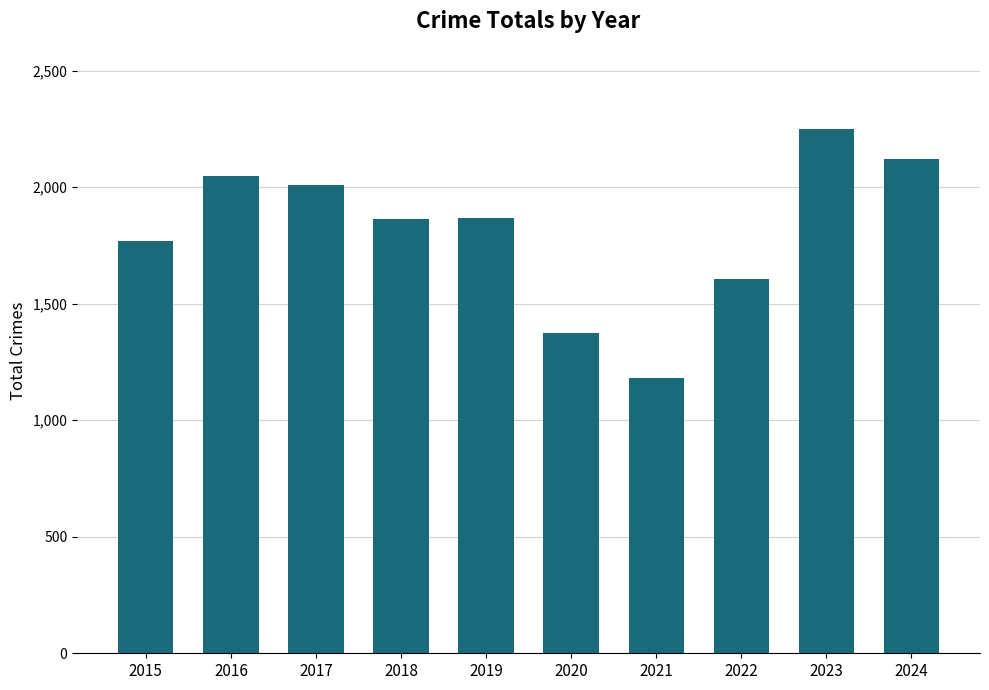

What is the value of the 3rd bar from the left?

2011